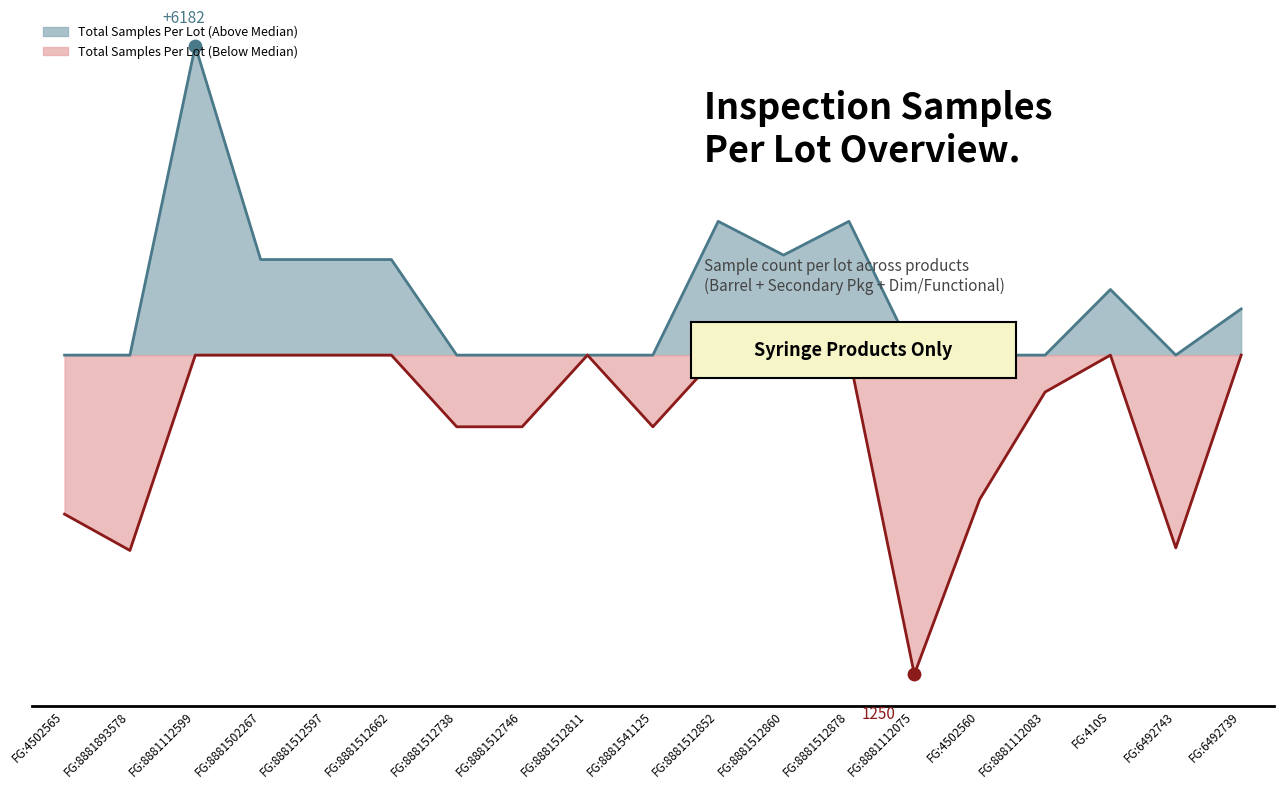

Which has a higher value, 3 or 7?

3